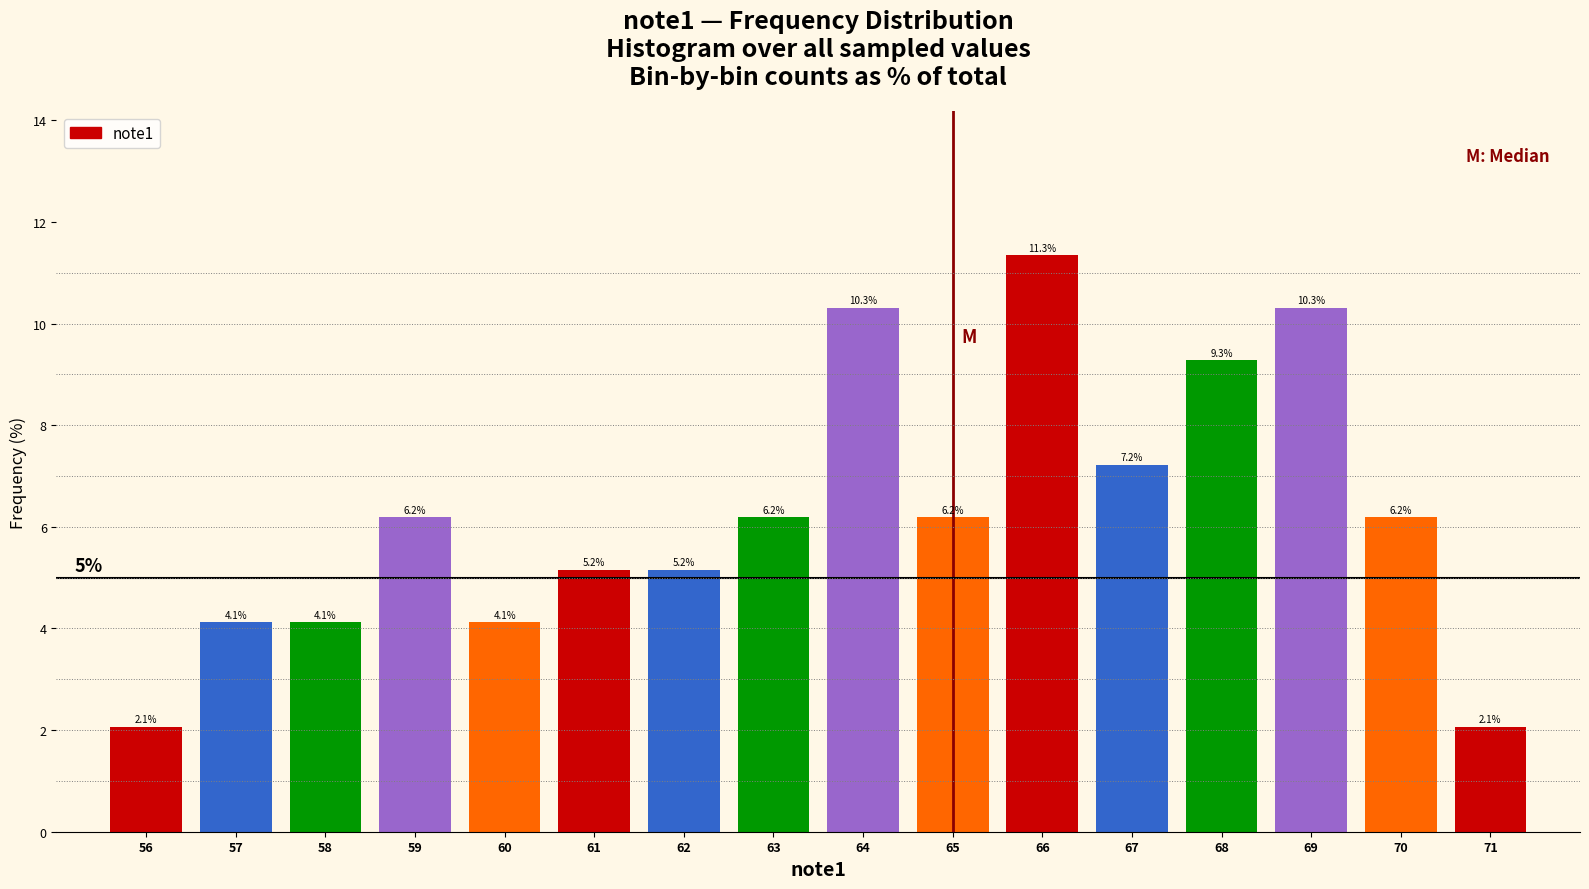

Reading left to right, transcribe all the data shown in this chart.

2.1	4.1	4.1	6.2	4.1	5.2	5.2	6.2	10.3	6.2	11.3	7.2	9.3	10.3	6.2	2.1